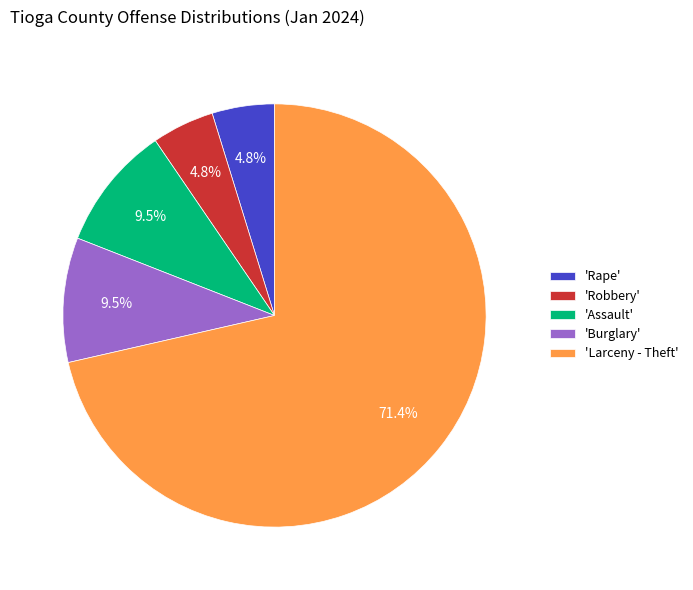

Which has a higher value, 'Robbery' or 'Assault'?

'Assault'